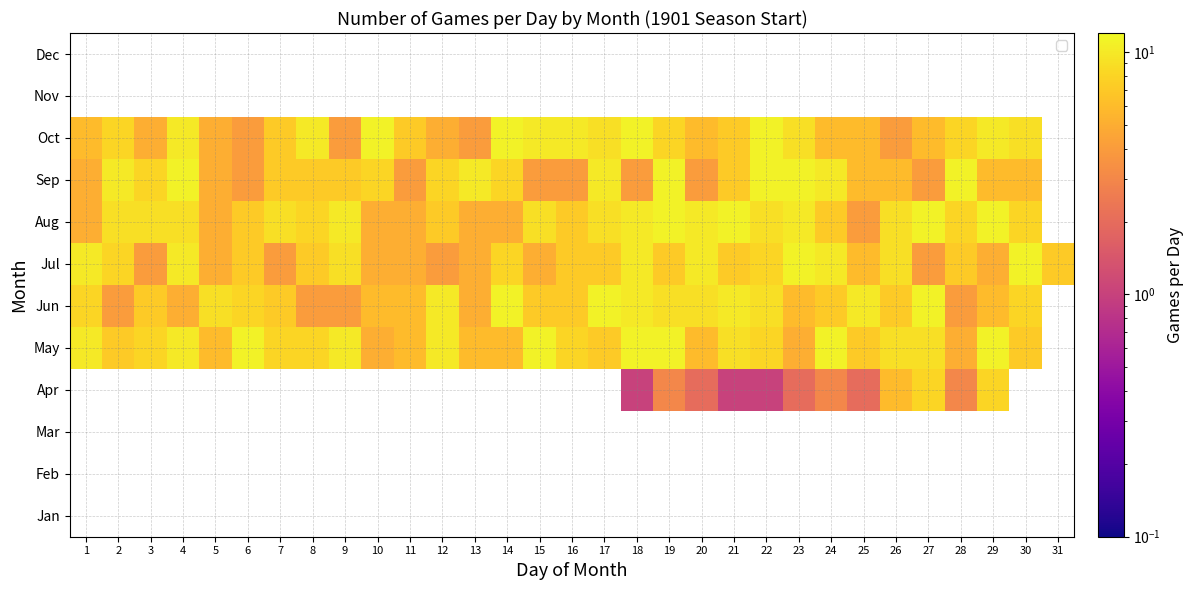

Is it true that Jun equals 4.0 at 28?

True